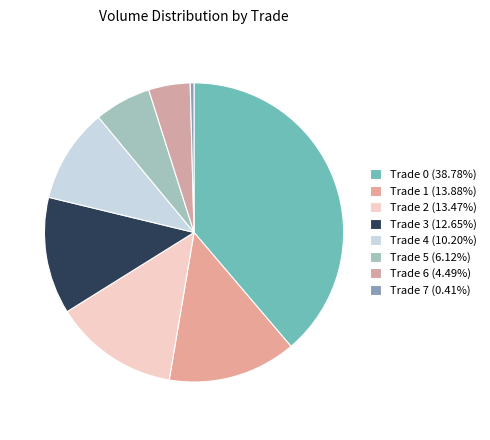

How many slices are in this pie chart?

8